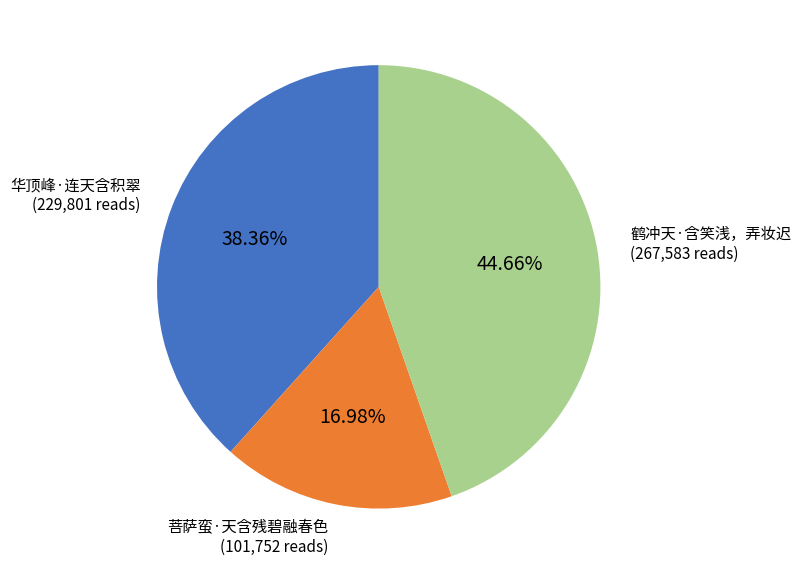

True or false: 华顶峰·连天含积翠 accounts for 28% of the total.

False